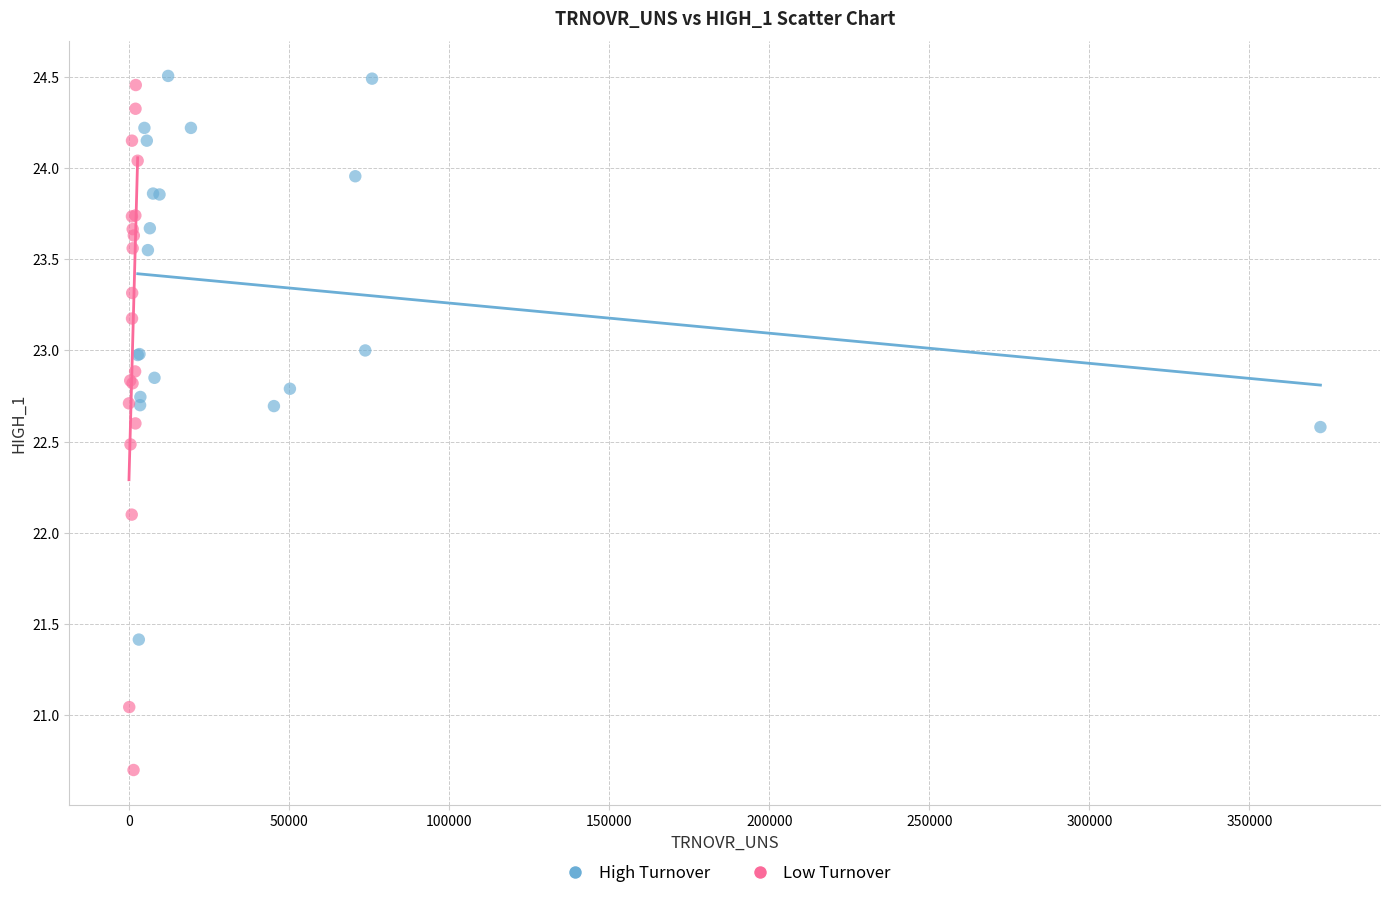

Which series reaches the minimum Y coordinate?

Low Turnover